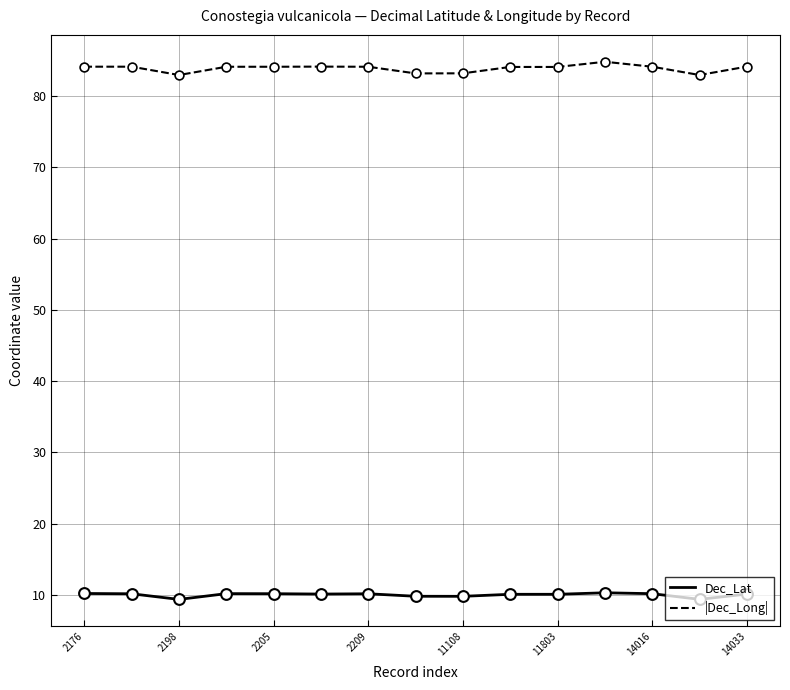

Which series has the widest spread of values?

|Dec_Long|